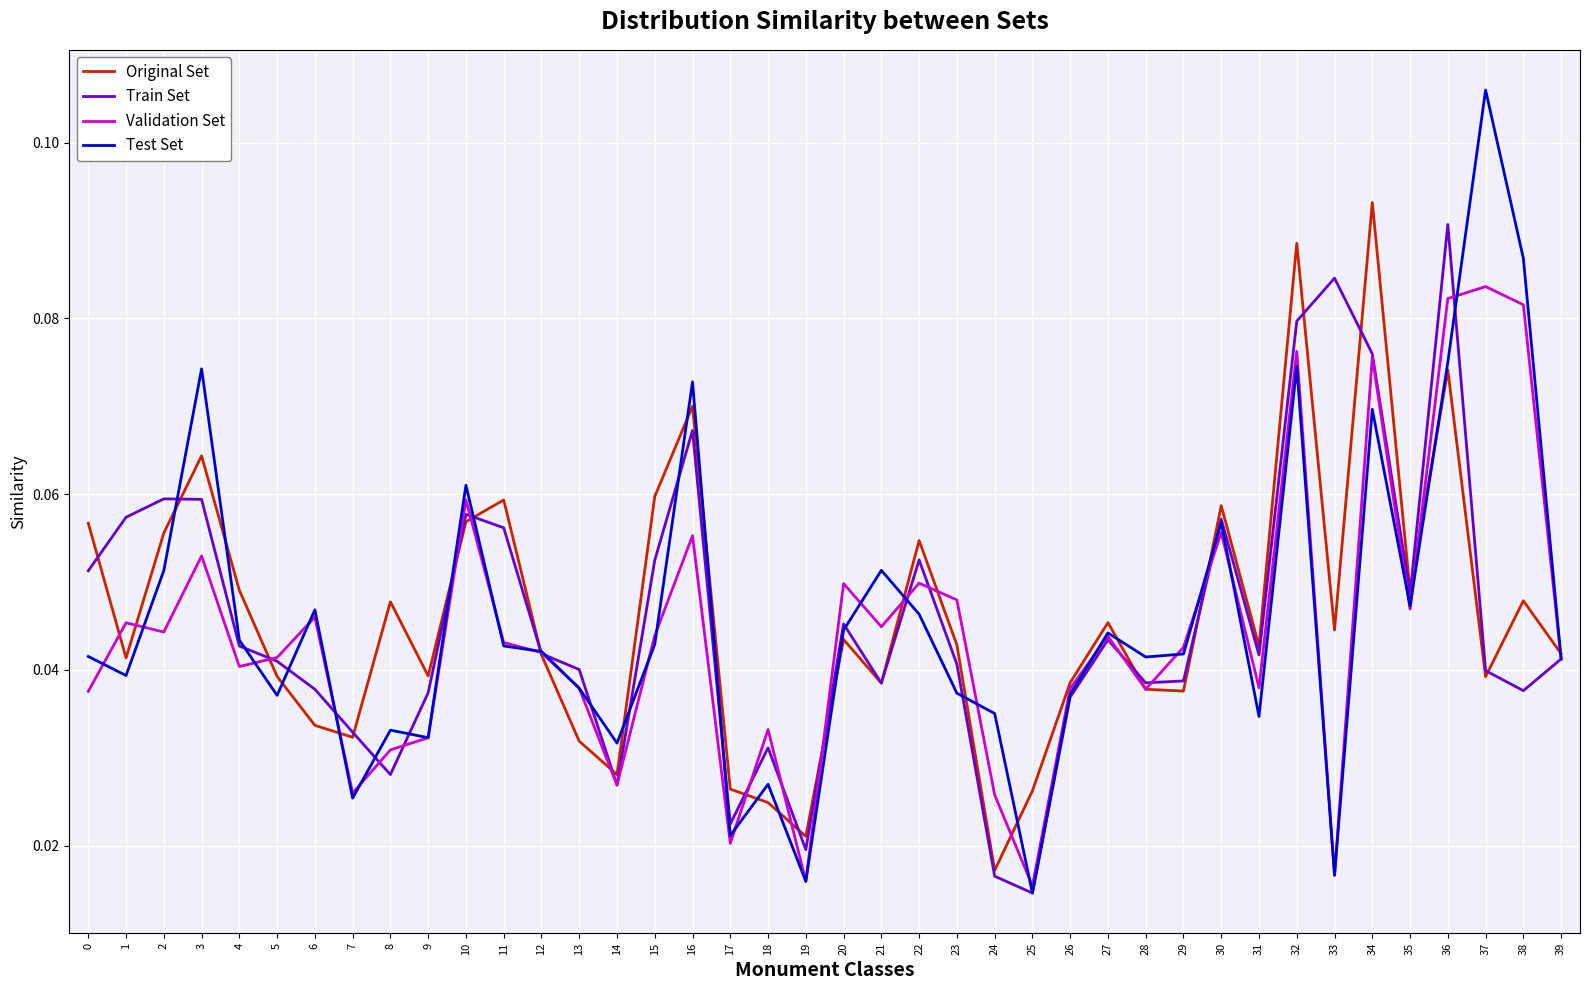

Which series has the largest range (max minus min)?

Test Set